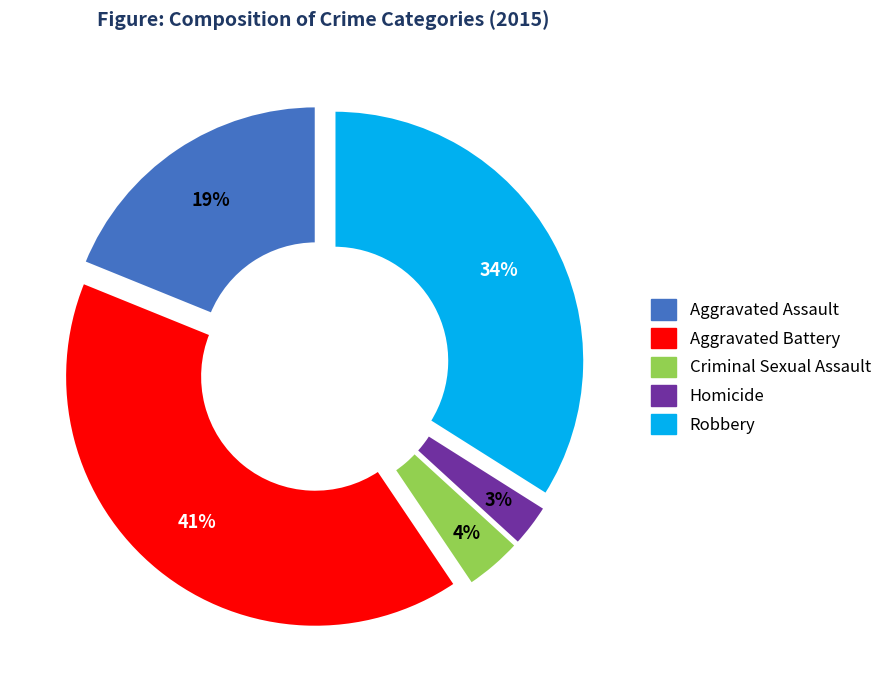

How many segments does this pie chart have?

5